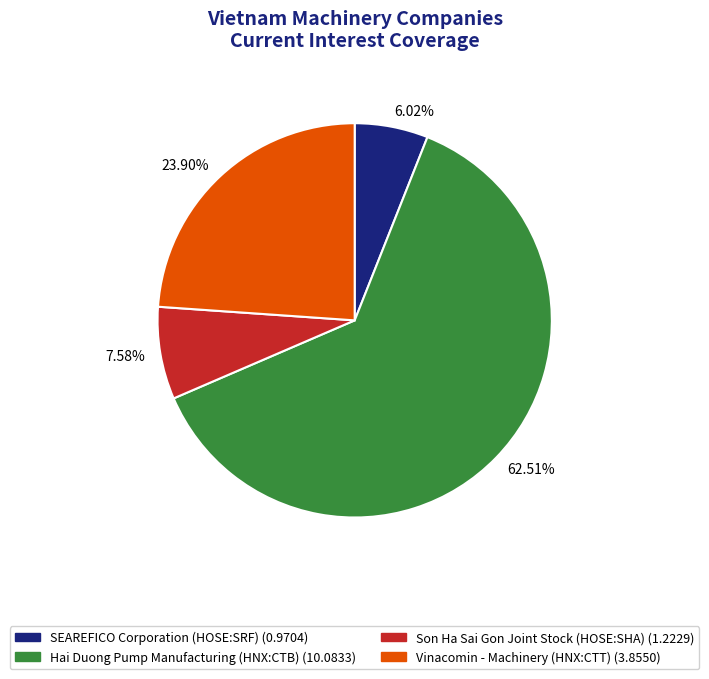

What percentage is the Son Ha Sai Gon Joint Stock (HOSE:SHA) slice, to the nearest percent?

8%